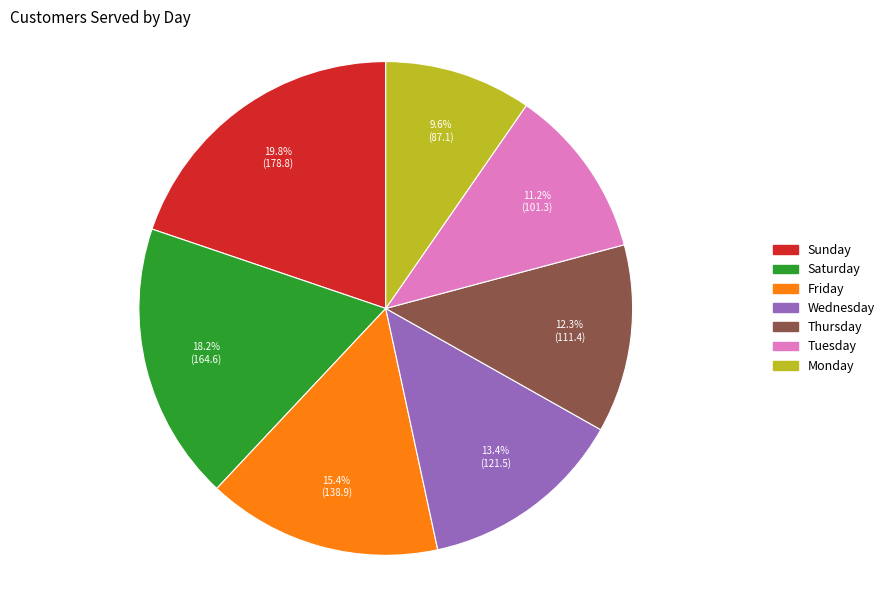

To the nearest percent, what is the combined percentage of Tuesday and Thursday?

24%